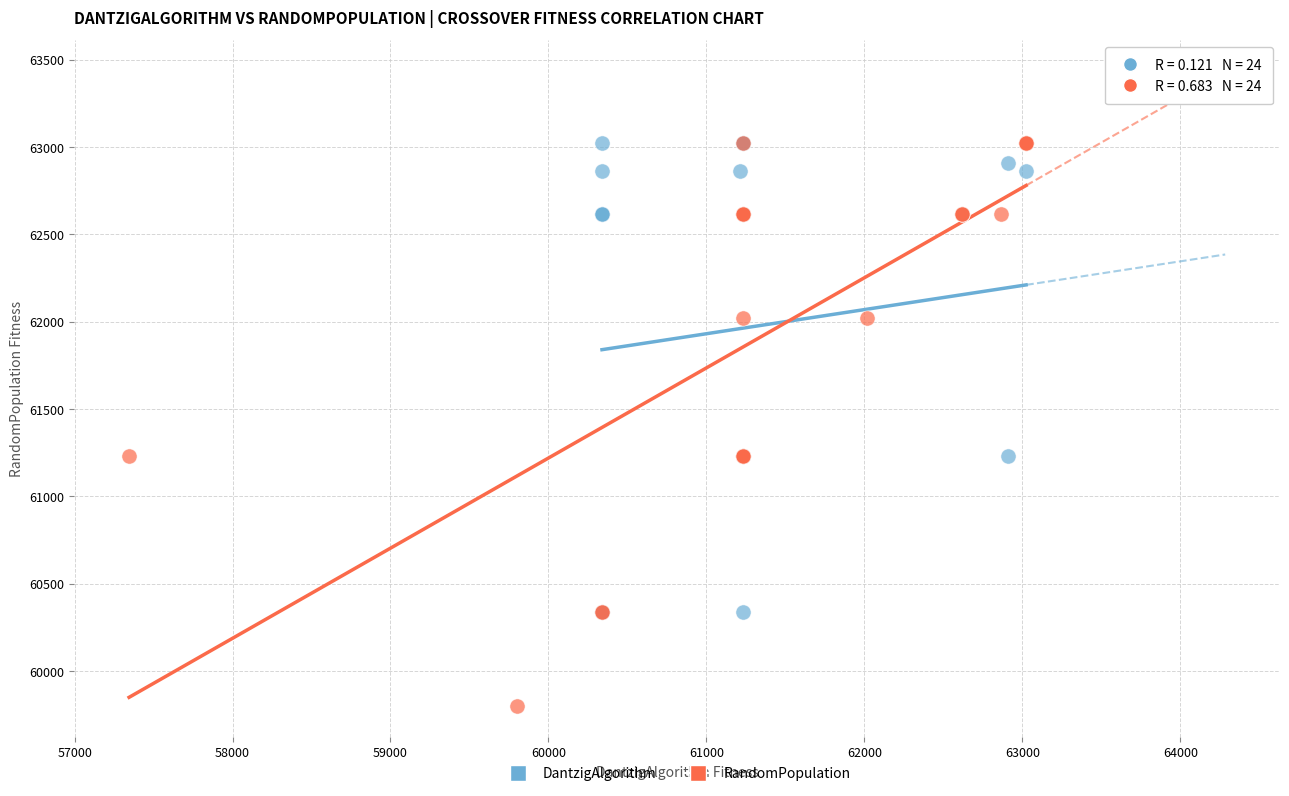

Which series reaches the minimum Y coordinate?

RandomPopulation